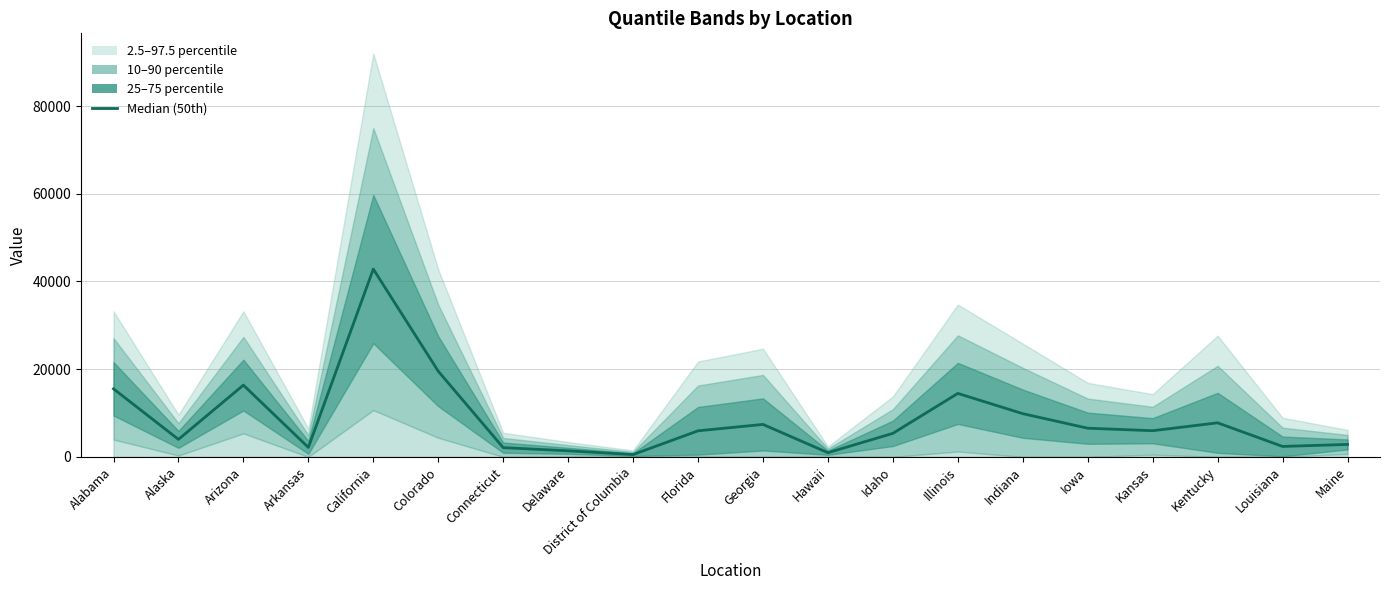

What is the label of the 4th point from the left?

Arkansas